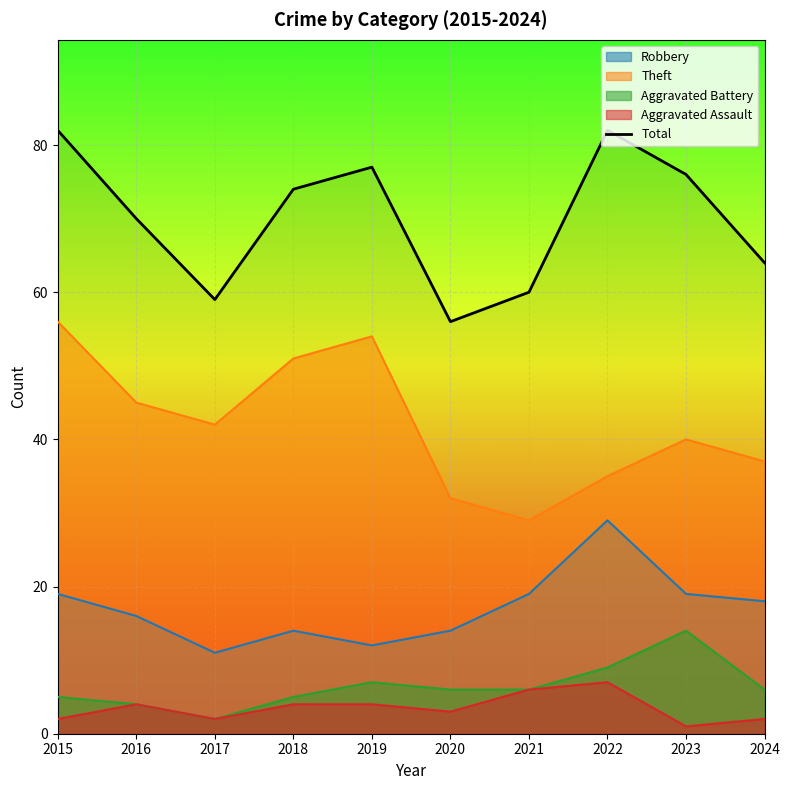

True or false: Total and Aggravated Assault intersect in this chart.

False